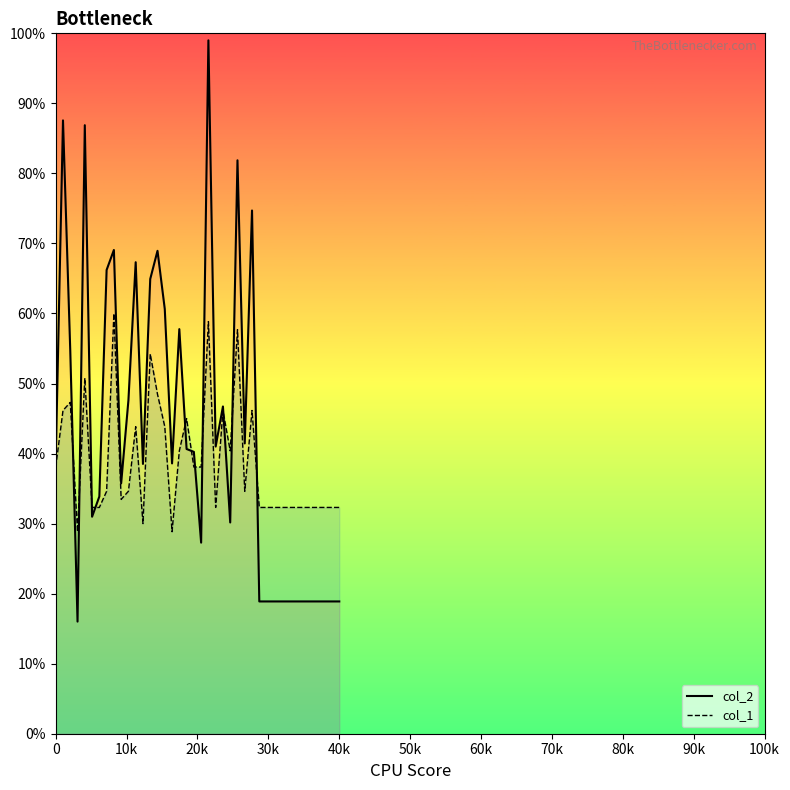

How many intersections are there between col_2 line and col_1 line?

11